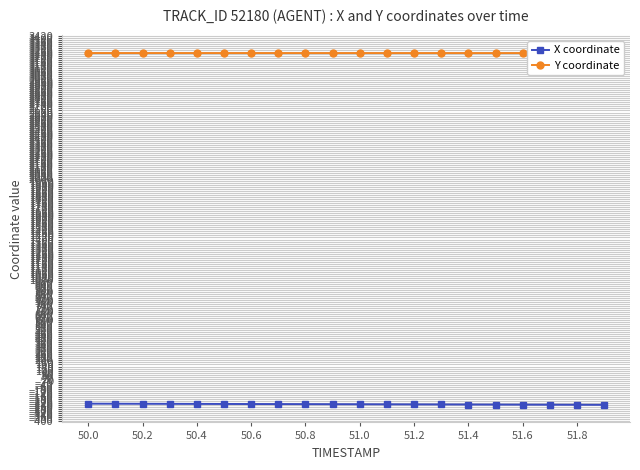

How many values in the X coordinate series exceed -234?

9